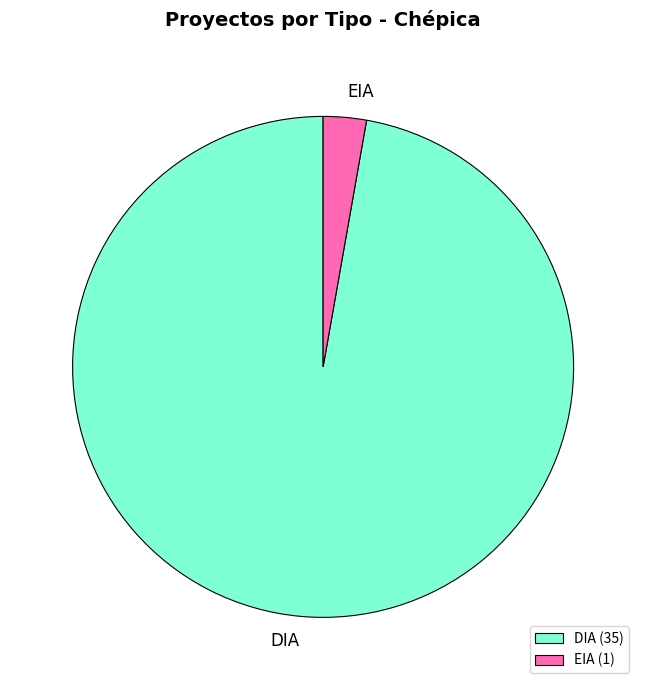

Does DIA represent more than half of the total?

Yes